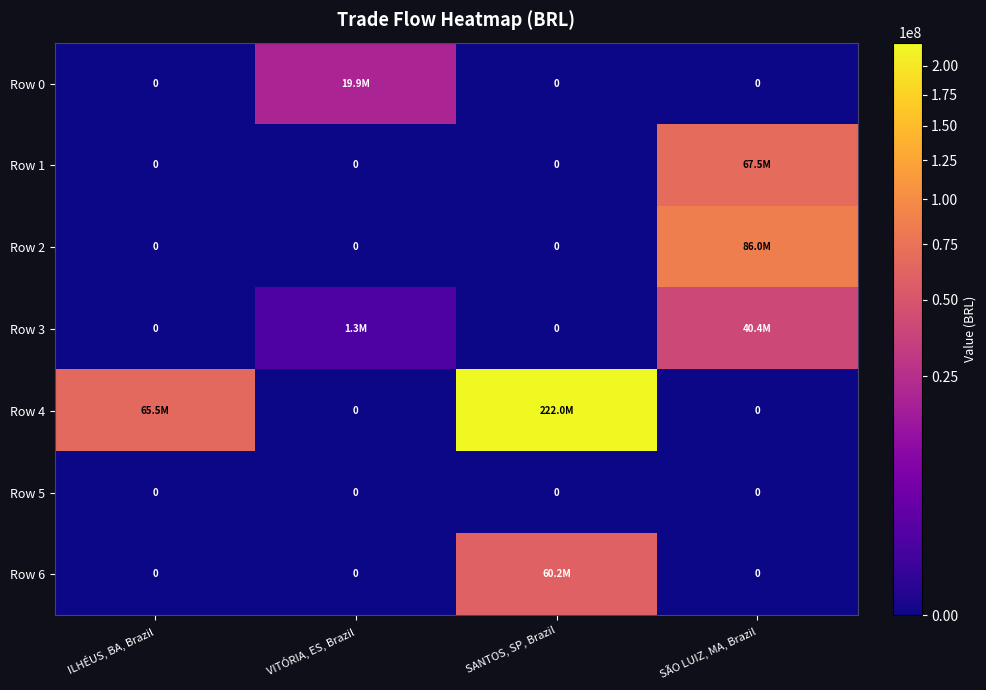

The Row 2 series shows 0.0 at ILHÉUS, BA, Brazil. True or false?

True